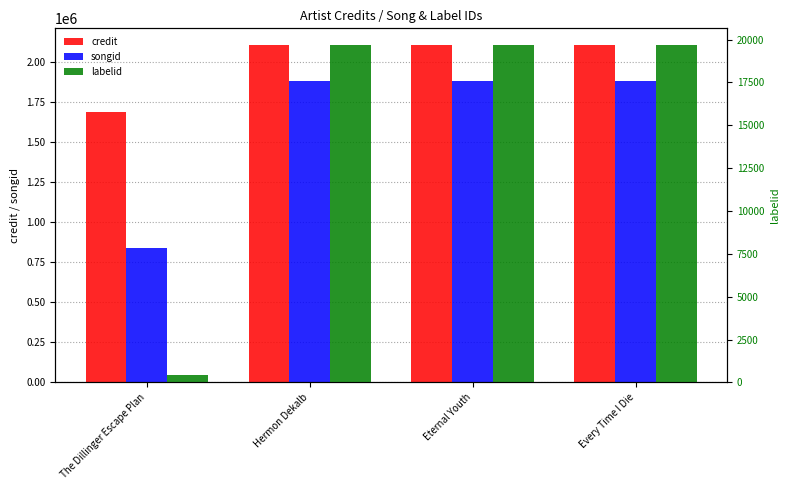

Which has a higher value, Every Time I Die or Hermon Dekalb?

Every Time I Die